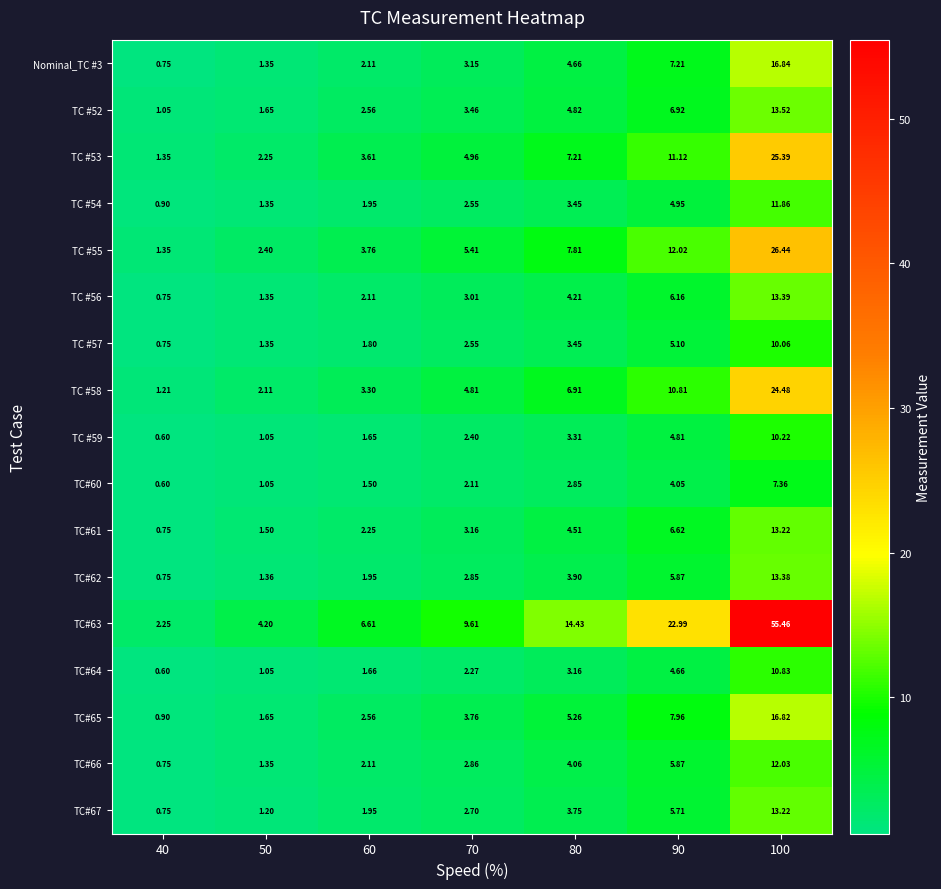

Is the value of TC#63 at 100 greater than the value of TC#62 at 90?

Yes